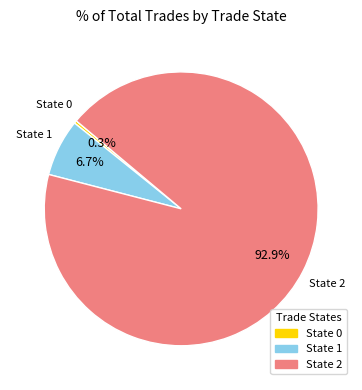

To the nearest percent, what is the combined percentage of State 1 and State 2?

100%